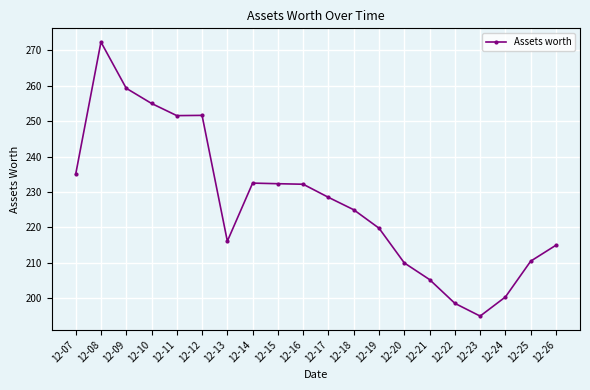

The value at 12-25 is 322.5. True or false?

False